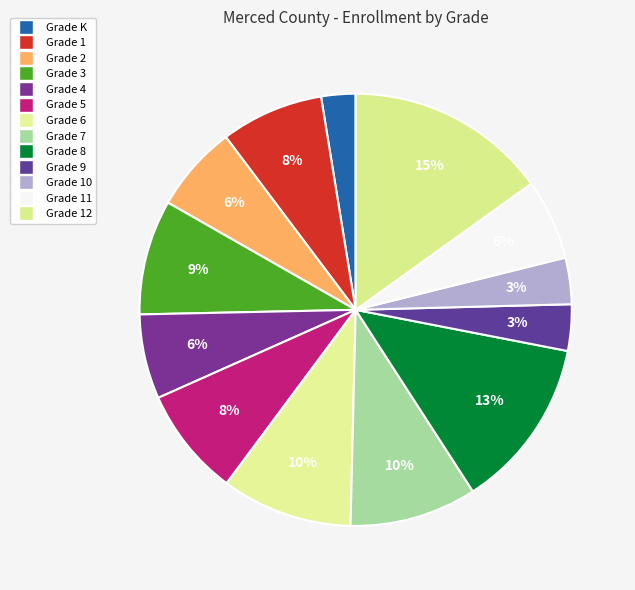

To the nearest percent, what is the average slice percentage?

8%